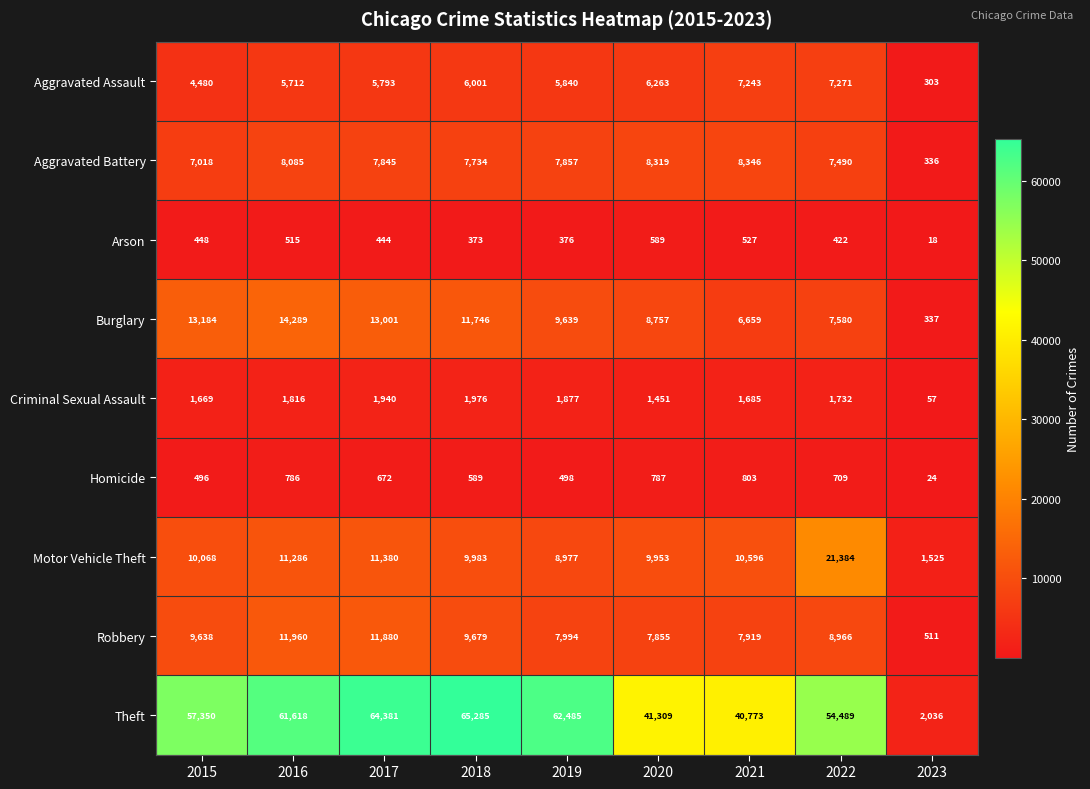

Between 2016 and 2017, which series saw the biggest shift?

Theft